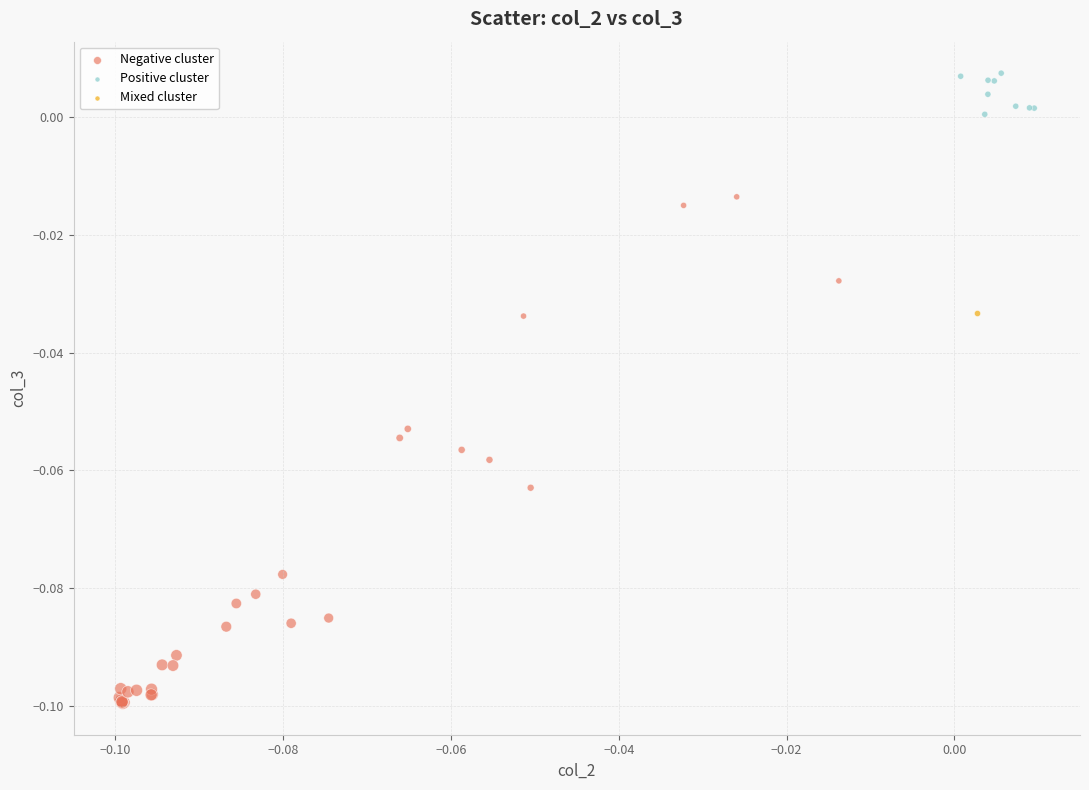

What are all the series names shown in the legend?

Negative cluster, Positive cluster, Mixed cluster